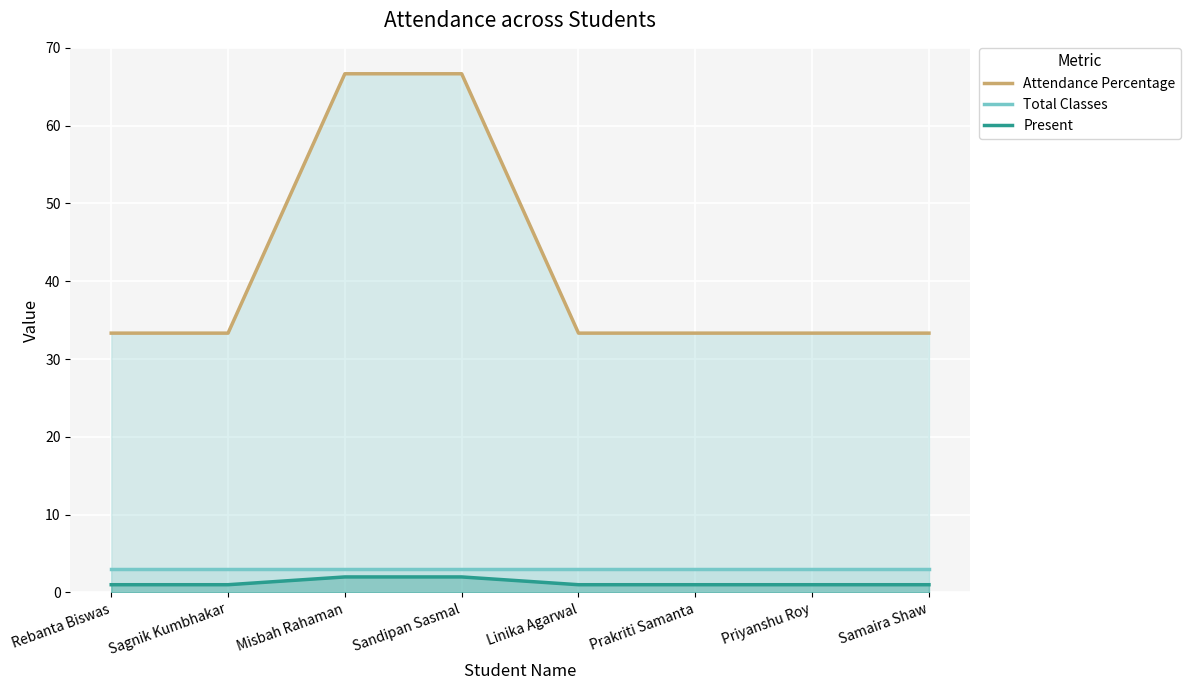

True or false: Total Classes and Present intersect in this chart.

False